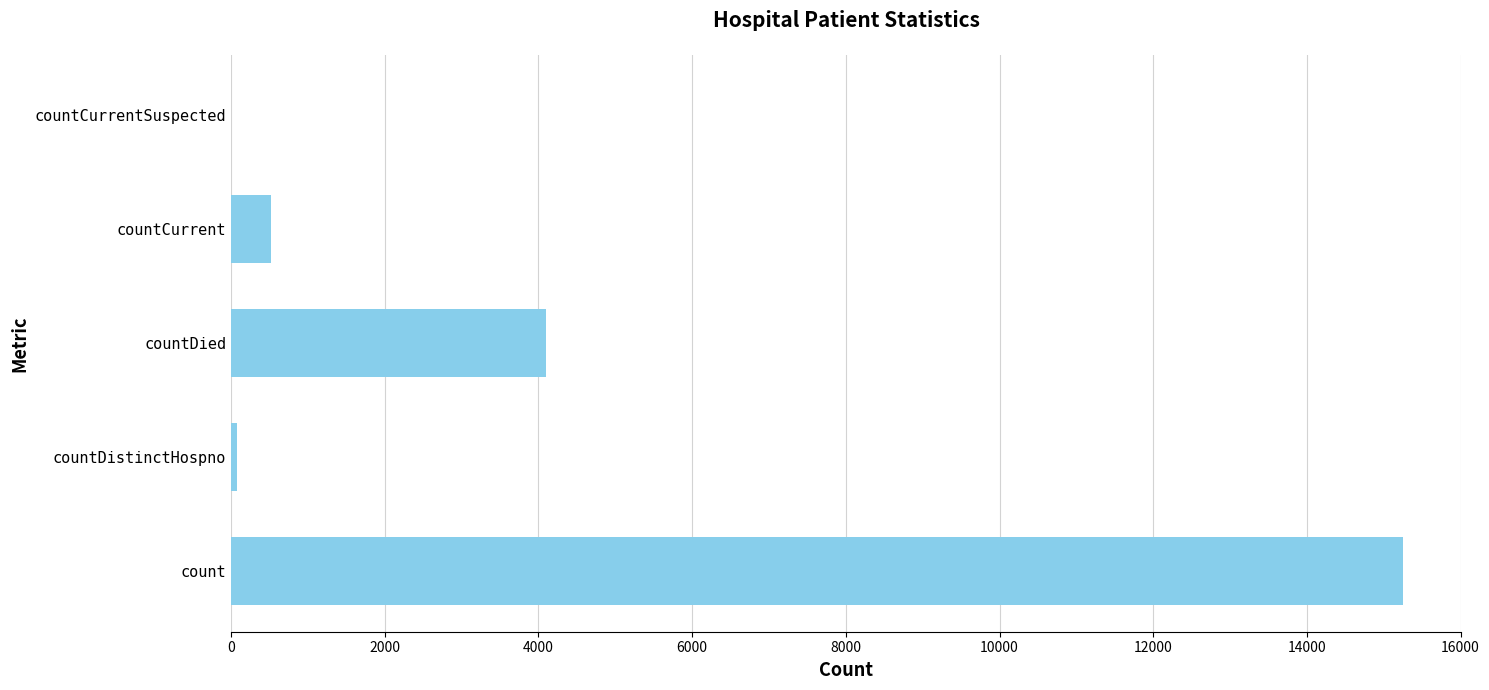

Is it true that the value at count is 8424?

False